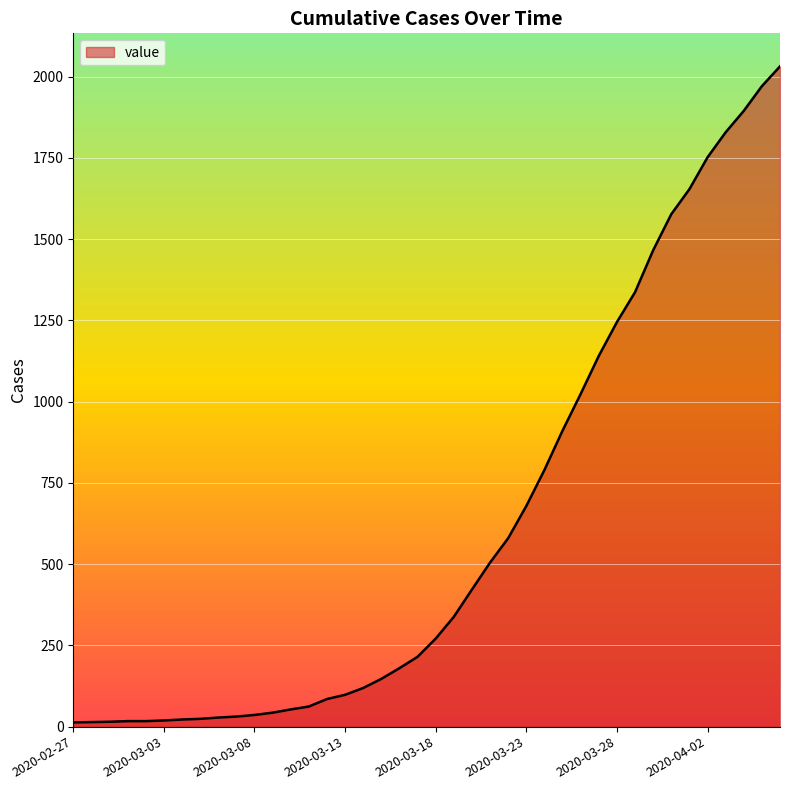

What is the maximum value shown in the chart?

2032